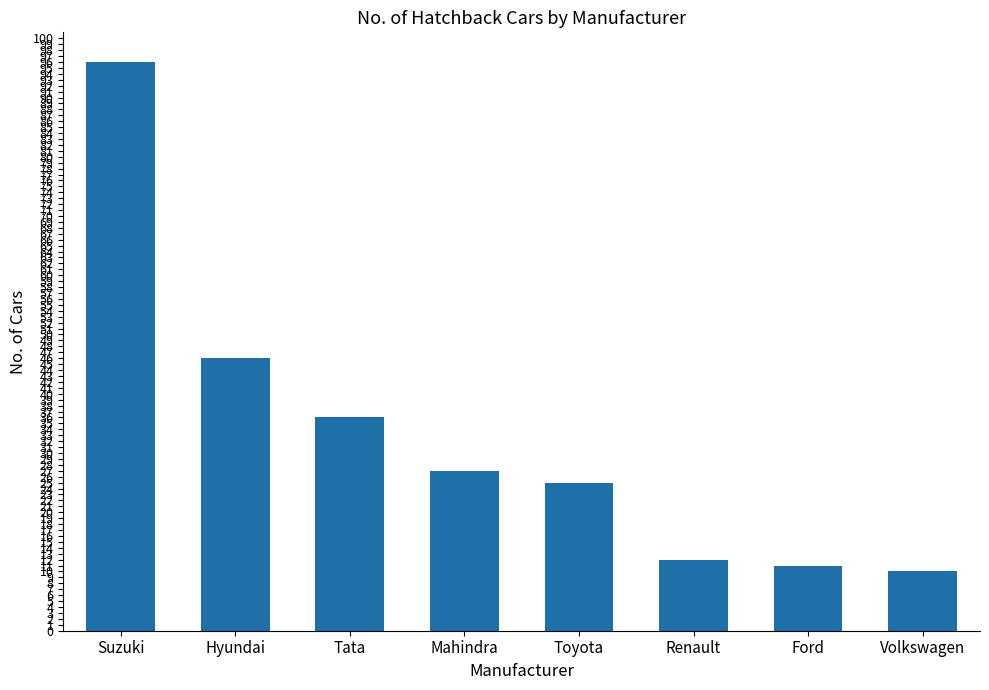

Reading right to left, extract all data points from this chart.

Volkswagen=10	Ford=11	Renault=12	Toyota=25	Mahindra=27	Tata=36	Hyundai=46	Suzuki=96